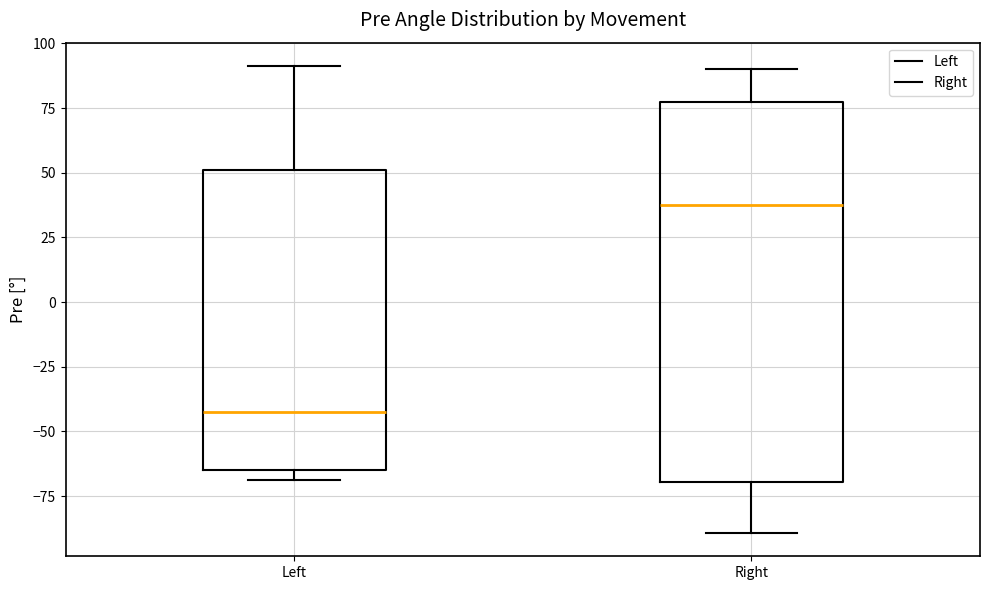

Reading left to right, transcribe this box plot: for each box, give where its median line is, the range the box spans, and where its two whiskers end, as read against the y-axis. The values are not printed on the chart, so give them approximately, as read against the axis.

Left: median -40, box -65 to 50, whiskers -70 to 90
Right: median 40, box -70 to 75, whiskers -90 to 90